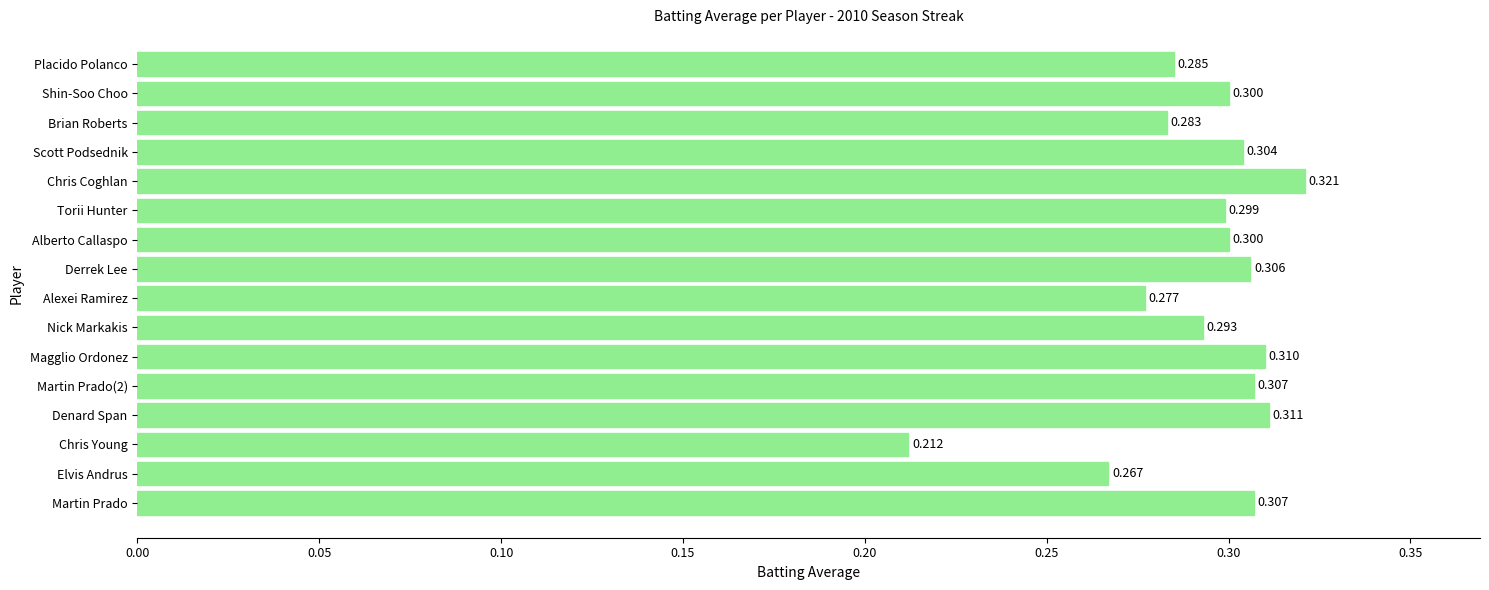

Which label corresponds to the largest value in the chart?

Chris Coghlan